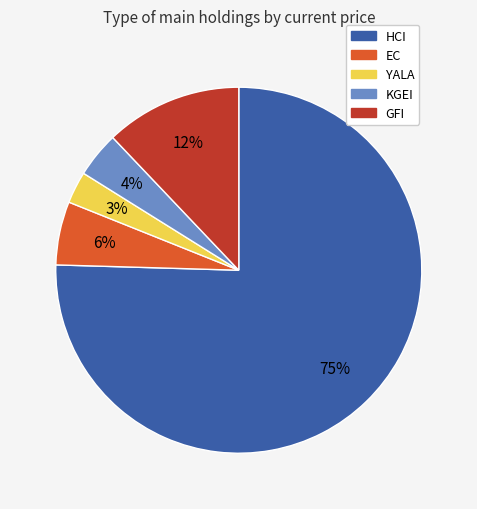

To the nearest percent, what is the difference between the KGEI and YALA slice percentages?

1%